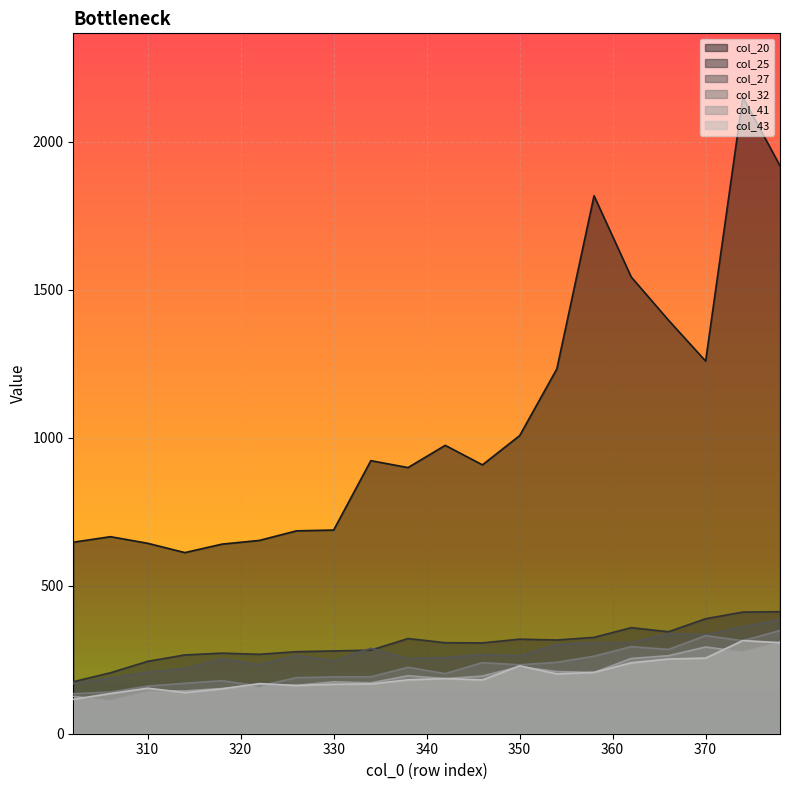

Is the value of col_25 at 350 greater than the value of col_27 at 310?

Yes